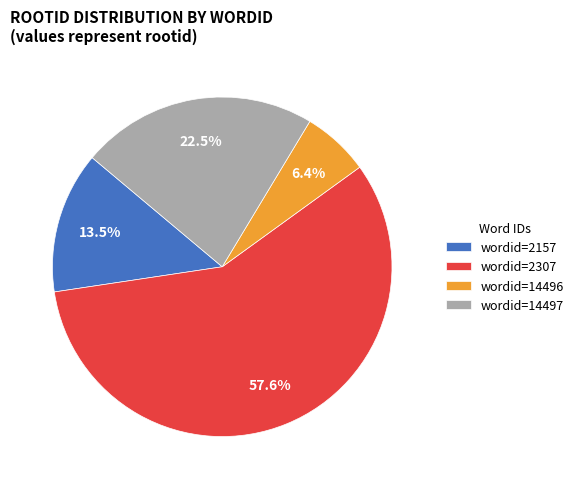

Rank the categories by value from highest to lowest.

wordid=2307, wordid=14497, wordid=2157, wordid=14496